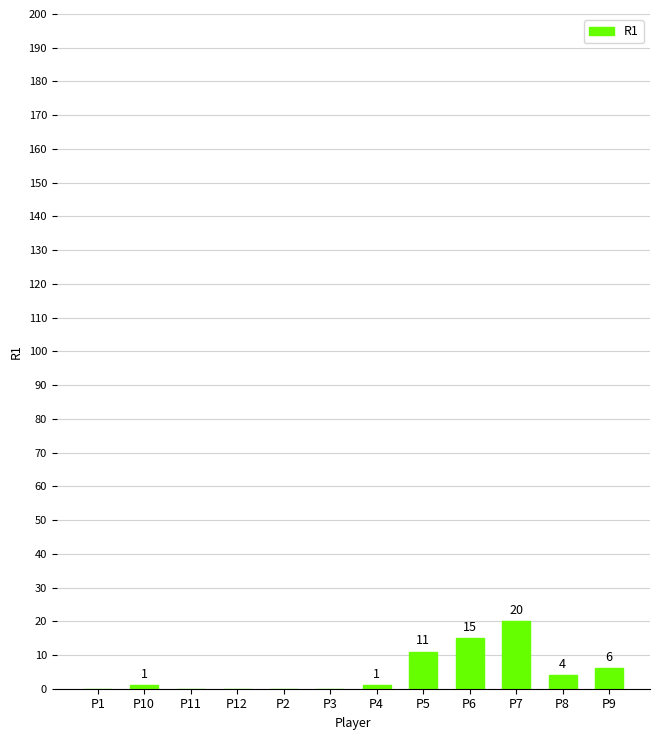

Is it true that the value at P5 is 11?

True